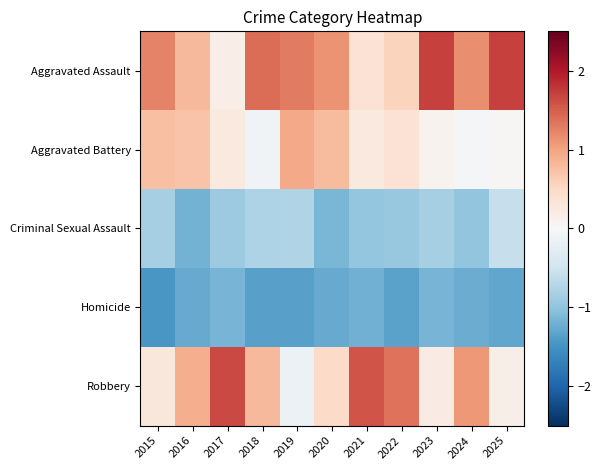

What is the greatest value displayed?

1.7